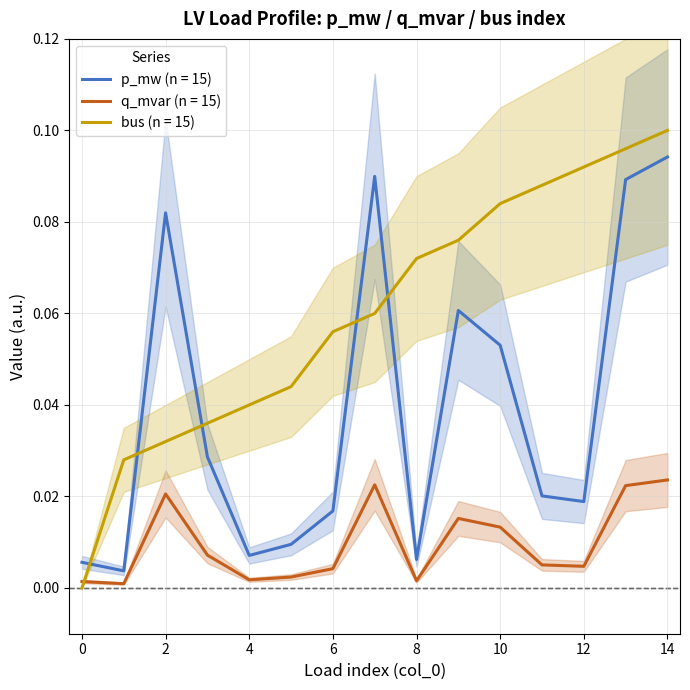

In p_mw, how many points are lower than both neighbors (excluding endpoints)?

4